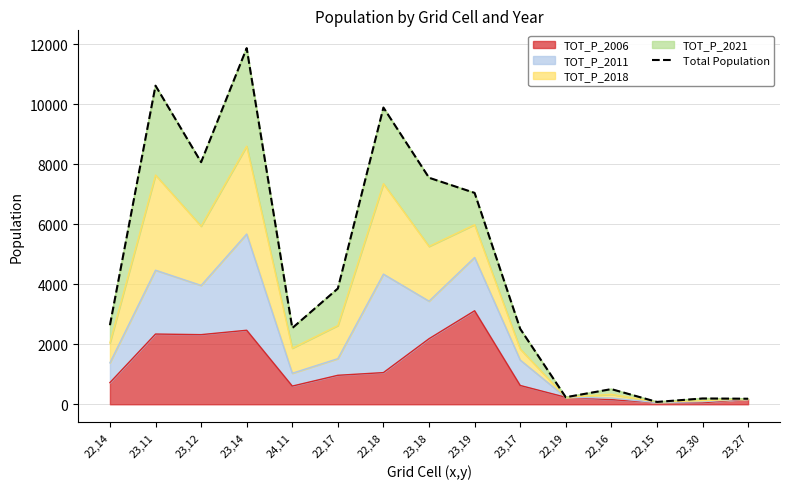

List the labels in order of value, smallest first.

22,15, 23,27, 22,30, 22,19, 22,16, 23,17, 24,11, 22,14, 22,17, 23,19, 23,18, 23,12, 22,18, 23,11, 23,14